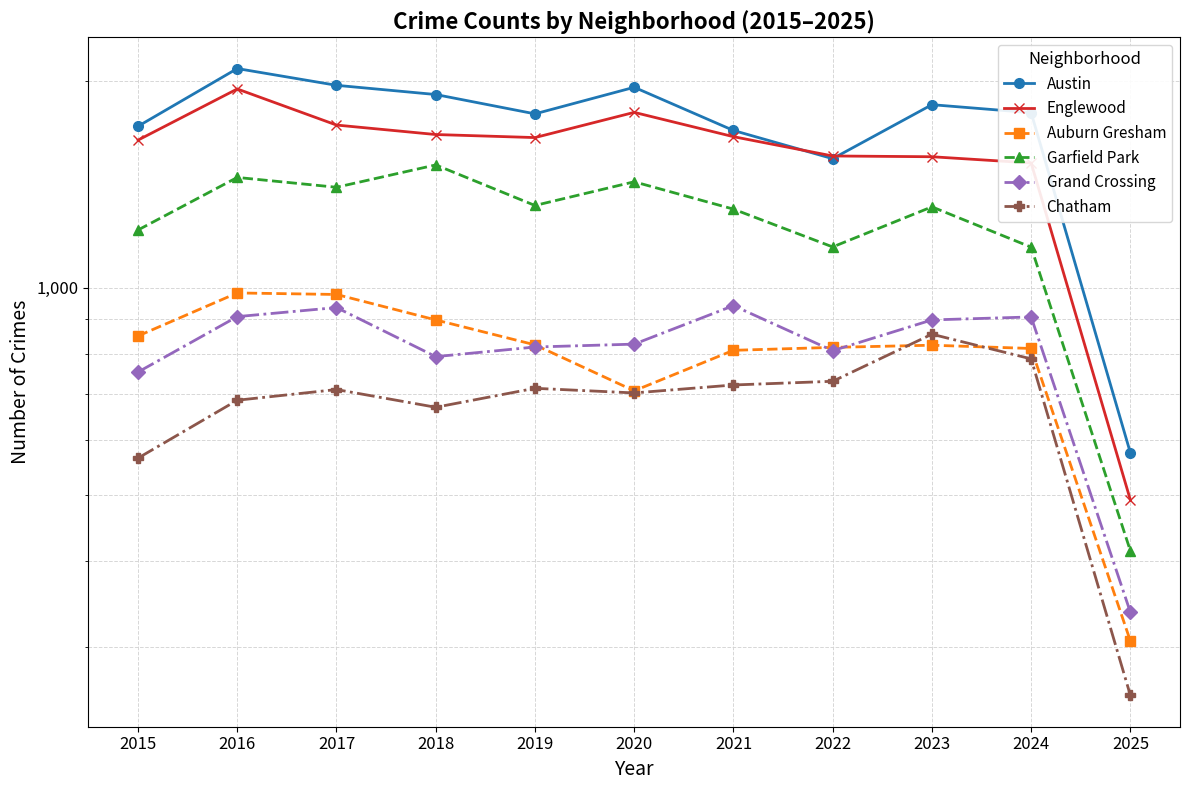

At which category does the chart reach its minimum across all series?

2025